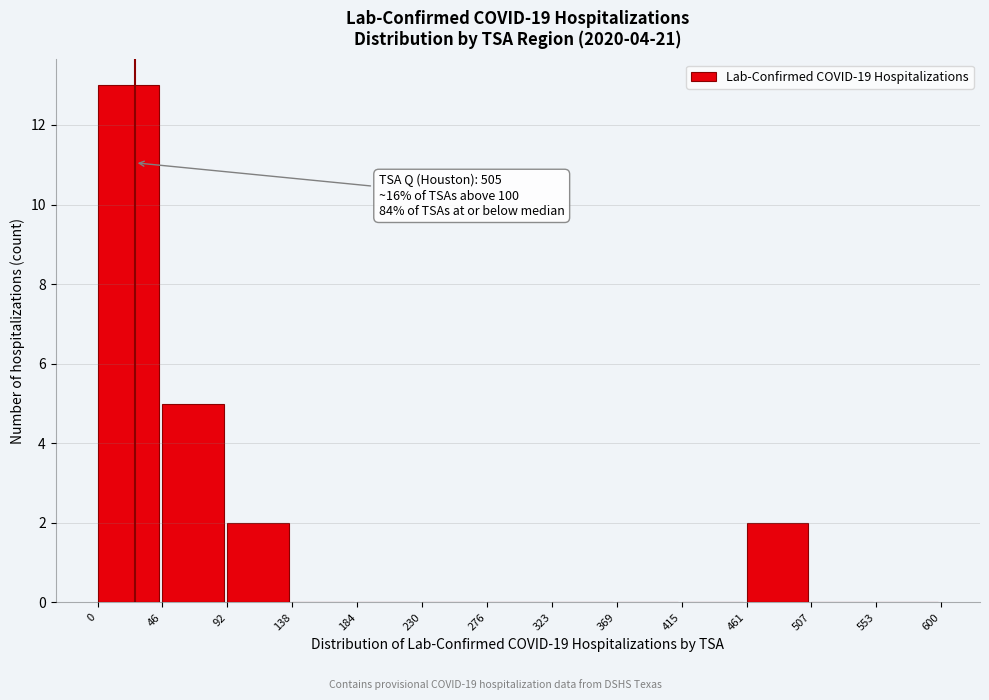

Which range on the x-axis has the tallest bar?

0 to 46